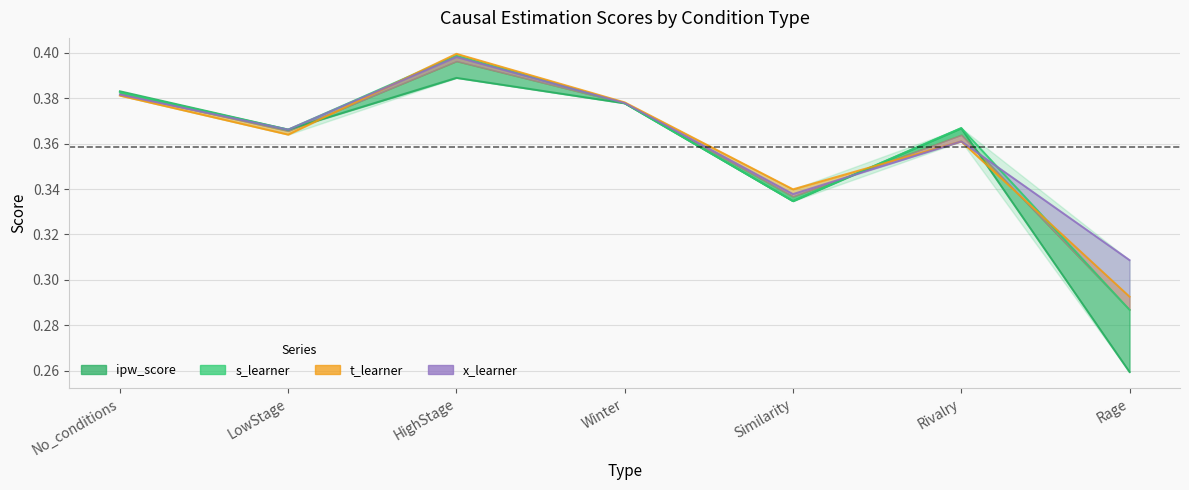

The value of ipw_score at Rivalry is 0.1. True or false?

False